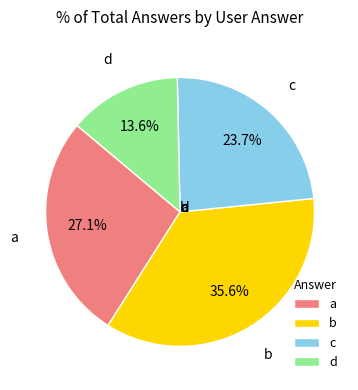

Which category has the smallest portion of the pie?

d